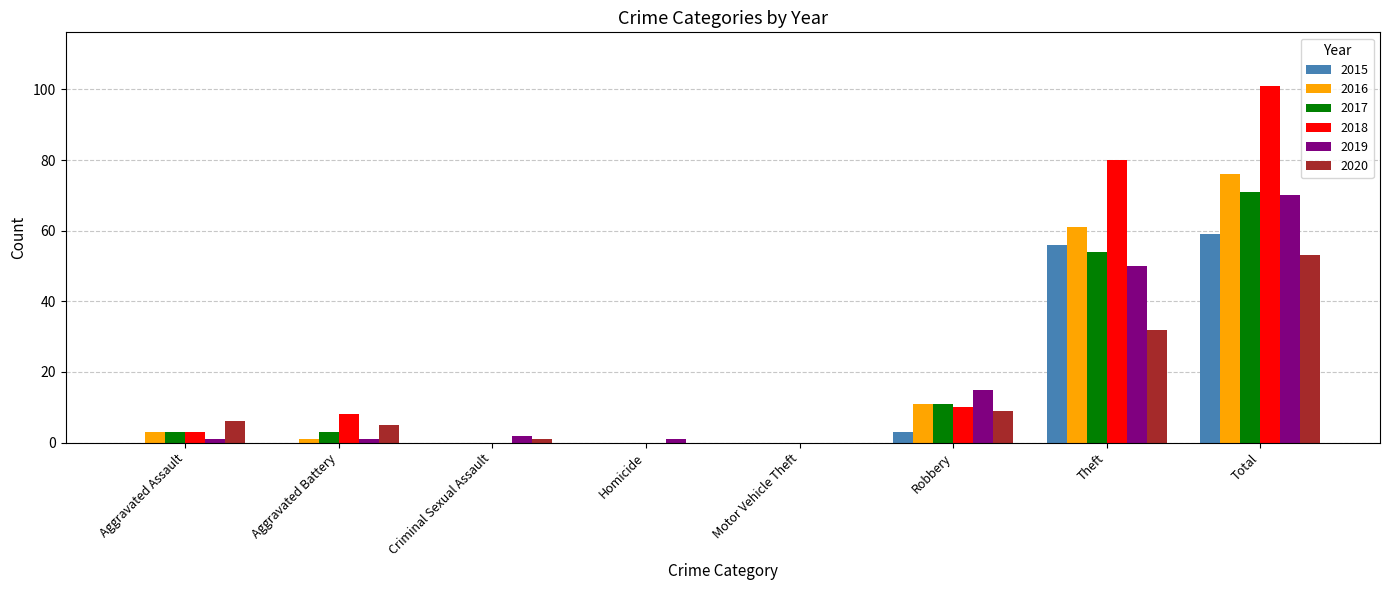

What is the sum of the 2018 values at Robbery and Motor Vehicle Theft?

10